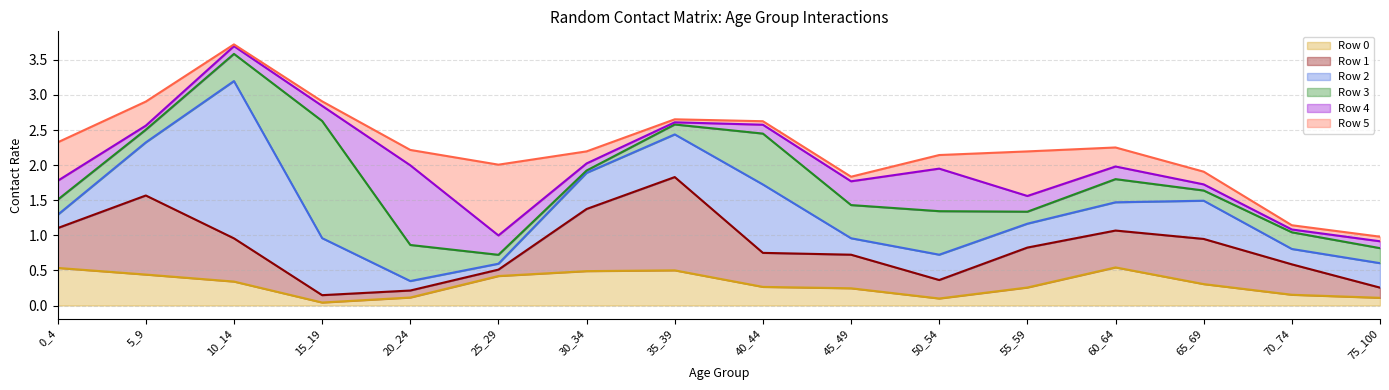

Reading left to right, extract all data points from this chart.

Row 0: 0_4=0.5	5_9=0.4	10_14=0.3	15_19=0.0	20_24=0.1	25_29=0.4	30_34=0.5	35_39=0.5	40_44=0.3	45_49=0.2	50_54=0.1	55_59=0.3	60_64=0.5	65_69=0.3	70_74=0.2	75_100=0.1
Row 1: 0_4=0.6	5_9=1.1	10_14=0.6	15_19=0.1	20_24=0.1	25_29=0.1	30_34=0.9	35_39=1.3	40_44=0.5	45_49=0.5	50_54=0.3	55_59=0.6	60_64=0.5	65_69=0.6	70_74=0.4	75_100=0.1
Row 2: 0_4=0.2	5_9=0.8	10_14=2.2	15_19=0.8	20_24=0.1	25_29=0.1	30_34=0.5	35_39=0.6	40_44=1.0	45_49=0.2	50_54=0.4	55_59=0.3	60_64=0.4	65_69=0.5	70_74=0.2	75_100=0.3
Row 3: 0_4=0.2	5_9=0.2	10_14=0.4	15_19=1.7	20_24=0.5	25_29=0.1	30_34=0.0	35_39=0.1	40_44=0.7	45_49=0.5	50_54=0.6	55_59=0.2	60_64=0.3	65_69=0.1	70_74=0.2	75_100=0.2
Row 4: 0_4=0.3	5_9=0.1	10_14=0.1	15_19=0.2	20_24=1.1	25_29=0.3	30_34=0.1	35_39=0.0	40_44=0.1	45_49=0.3	50_54=0.6	55_59=0.2	60_64=0.2	65_69=0.1	70_74=0.0	75_100=0.1
Row 5: 0_4=0.5	5_9=0.3	10_14=0.0	15_19=0.1	20_24=0.2	25_29=1.0	30_34=0.2	35_39=0.0	40_44=0.0	45_49=0.1	50_54=0.2	55_59=0.6	60_64=0.3	65_69=0.2	70_74=0.1	75_100=0.1